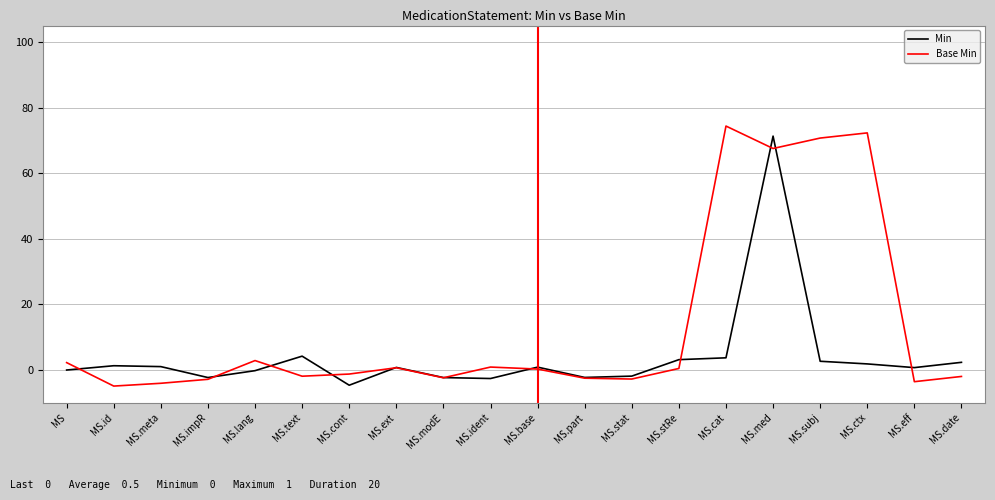

At which category does Base Min reach its first local valley?

MS.id